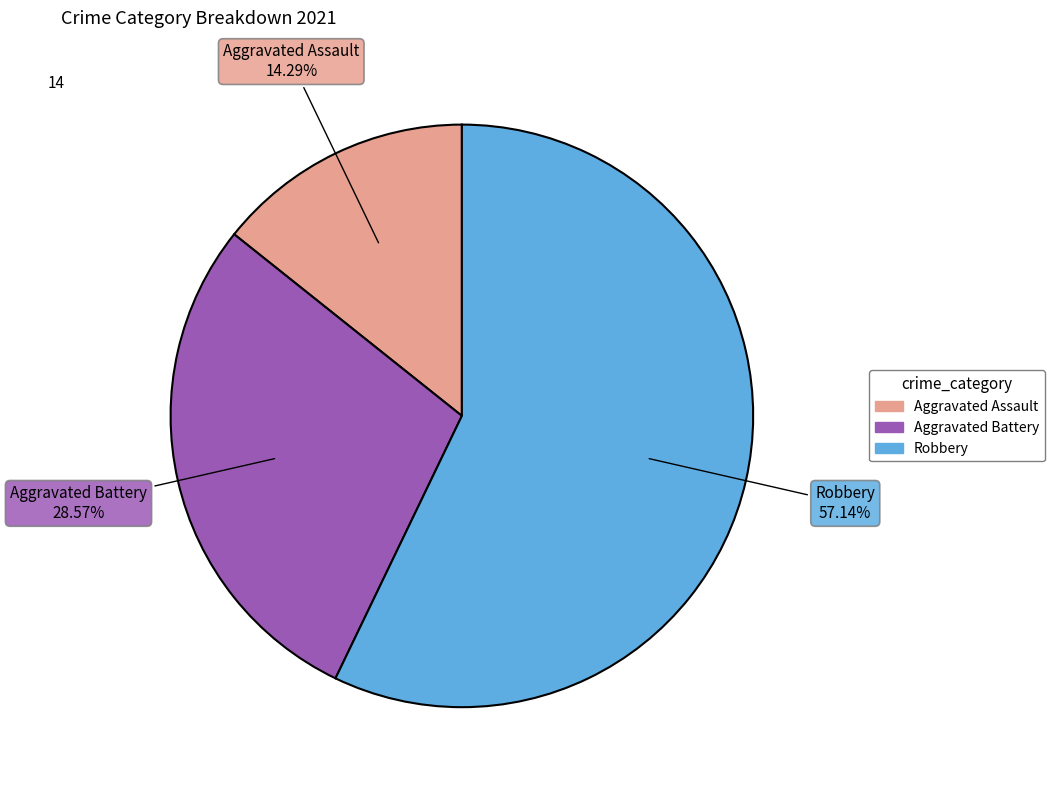

What is the ratio of the value at Aggravated Battery to the value at Aggravated Assault?

2.0